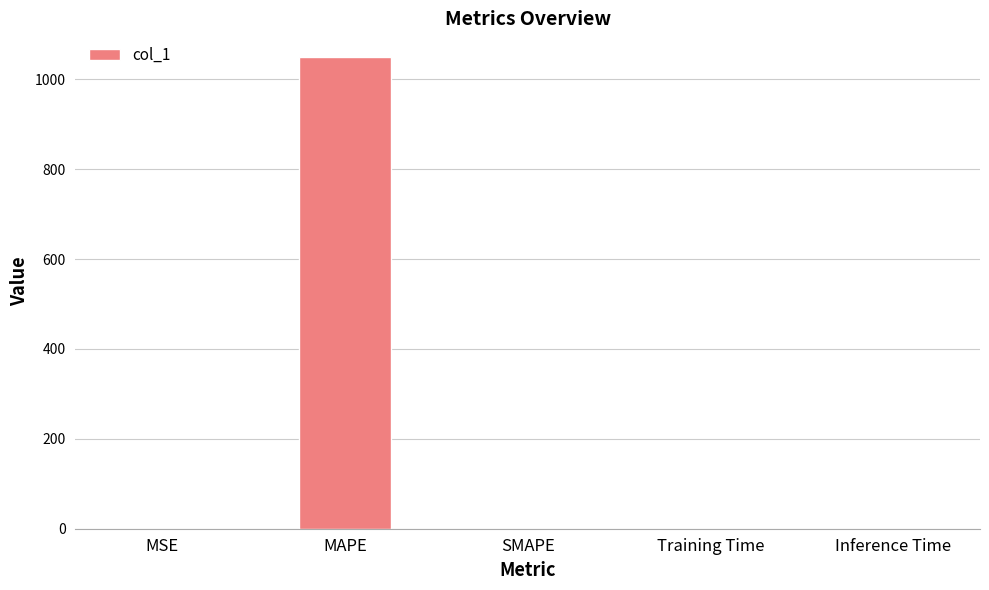

Which category has the highest value across all series?

MAPE